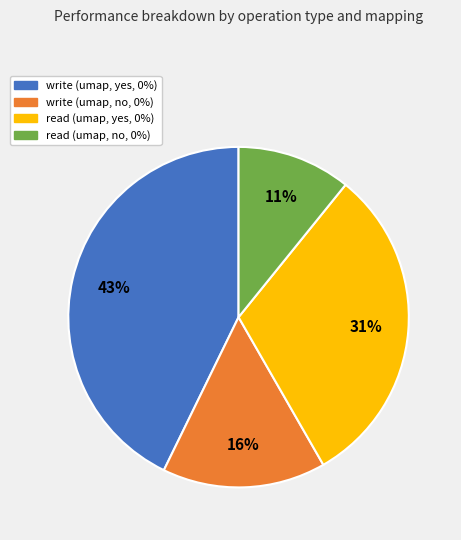

Between write (umap, no, 0%) and write (umap, yes, 0%), which is larger?

write (umap, yes, 0%)